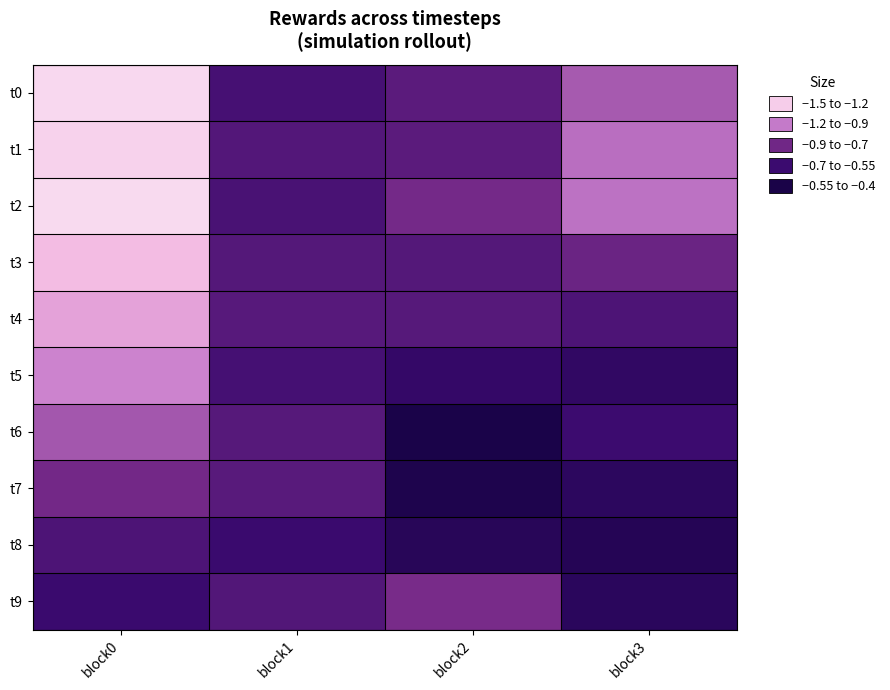

What is the spread (max minus min) of values at block1?

0.1